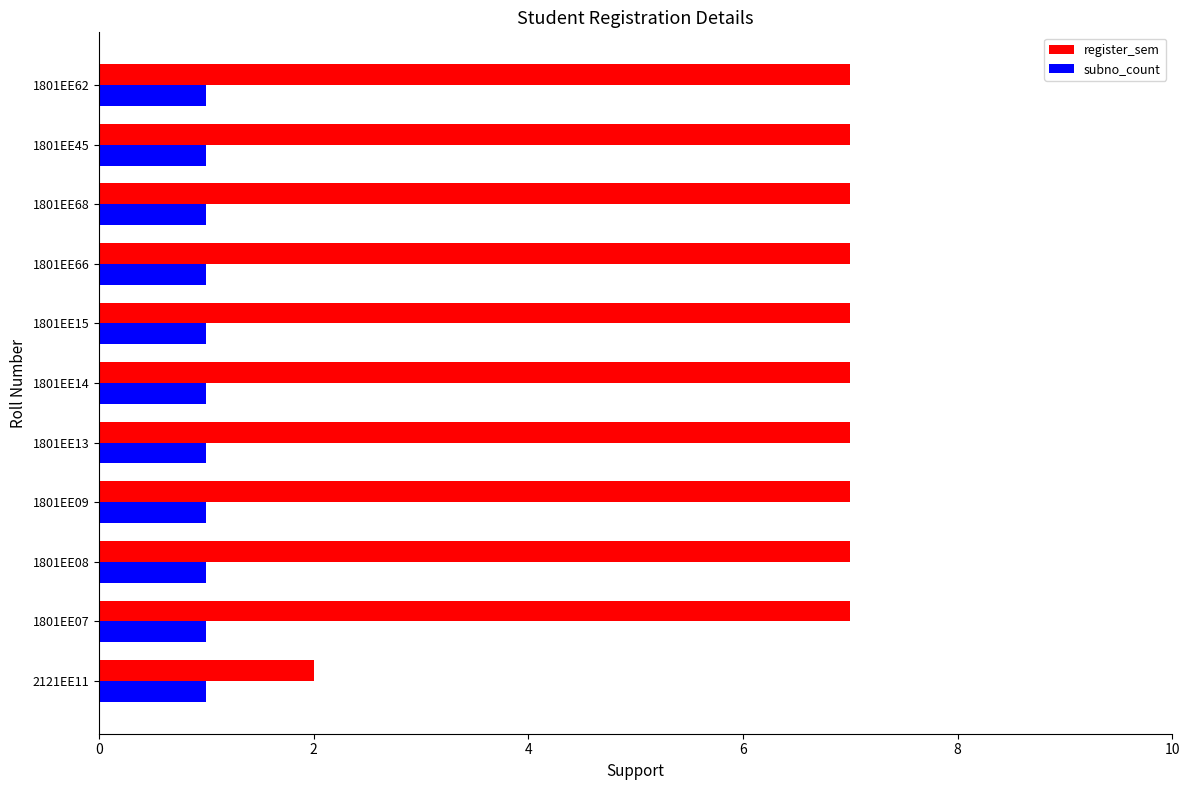

The subno_count series shows 1 at 1801EE13. True or false?

True